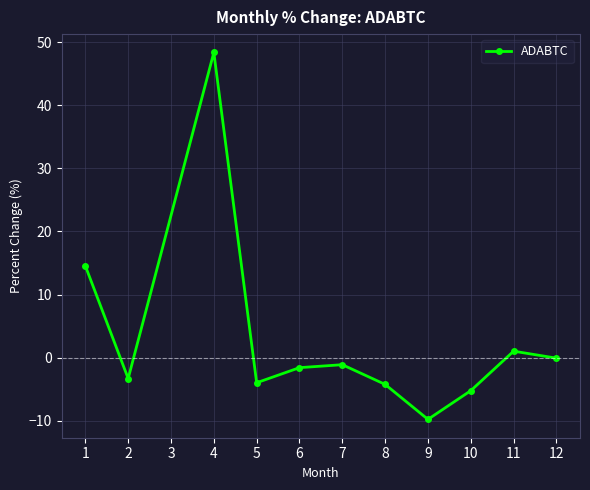

At which category does the chart reach its minimum across all series?

9